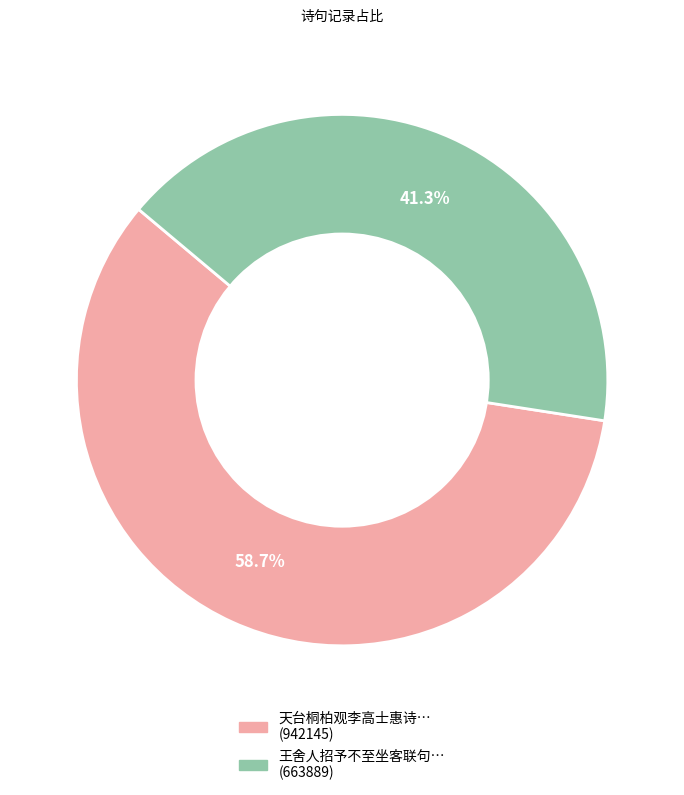

Is there a majority slice in this chart?

Yes